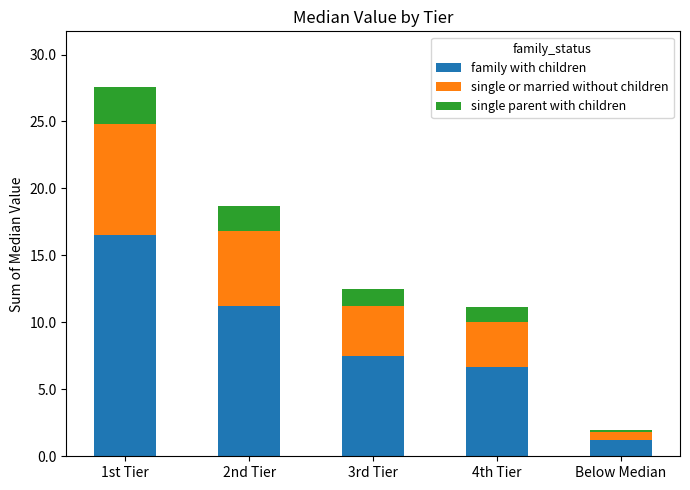

At which category is the sum across all series the highest?

1st Tier